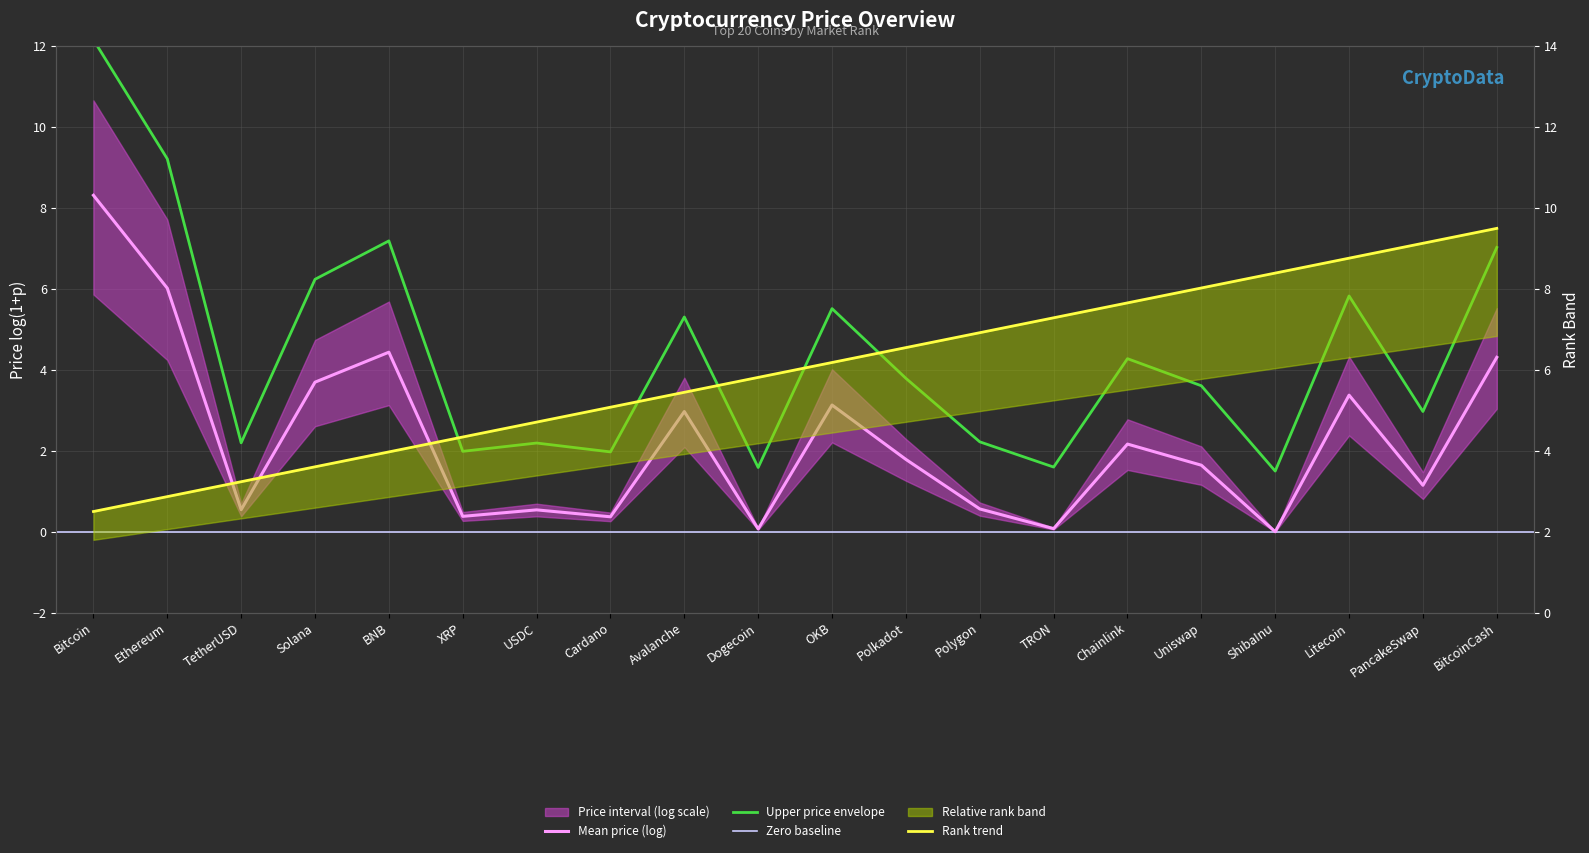

Does the chart display data point markers on the line(s)?

No